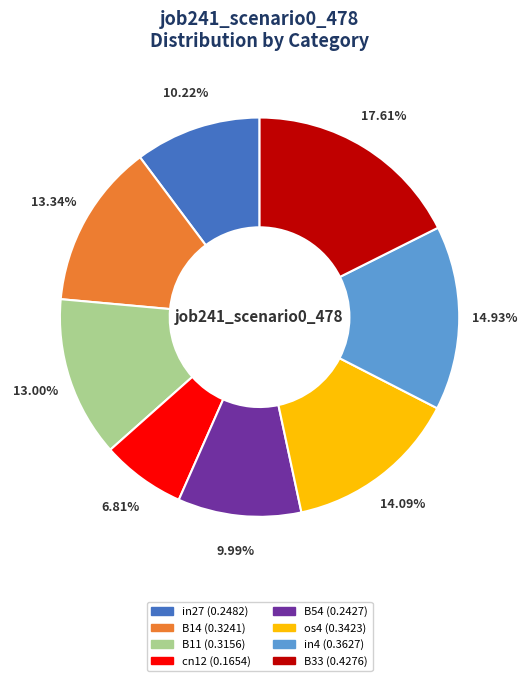

Is there any slice that represents more than half of the pie?

No